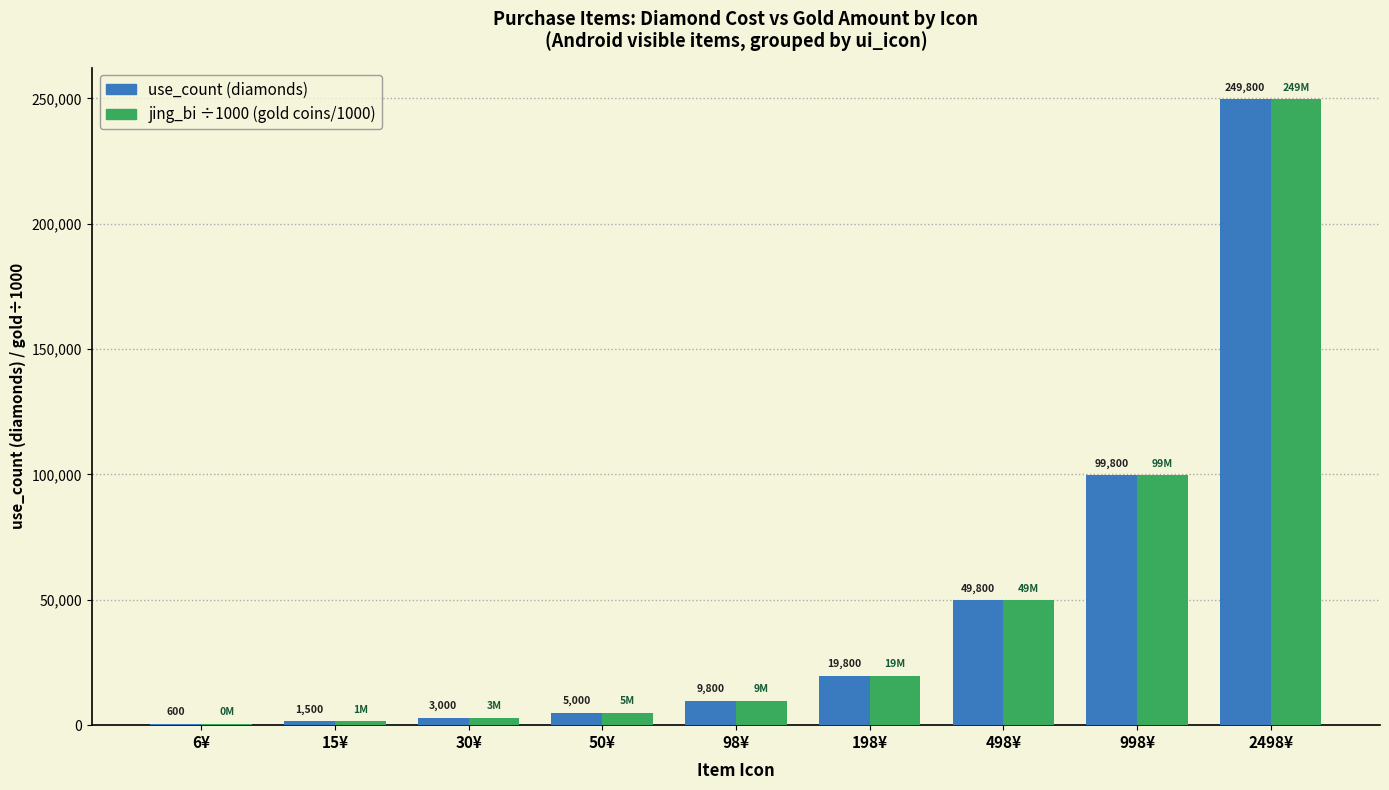

What is the total value across all series at 2498¥?

499600